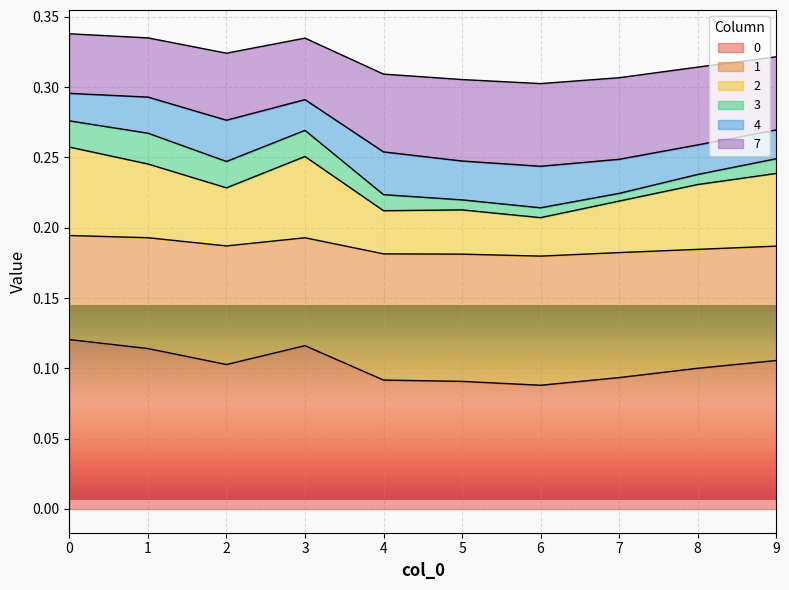

Does the chart display data point markers on the line(s)?

No